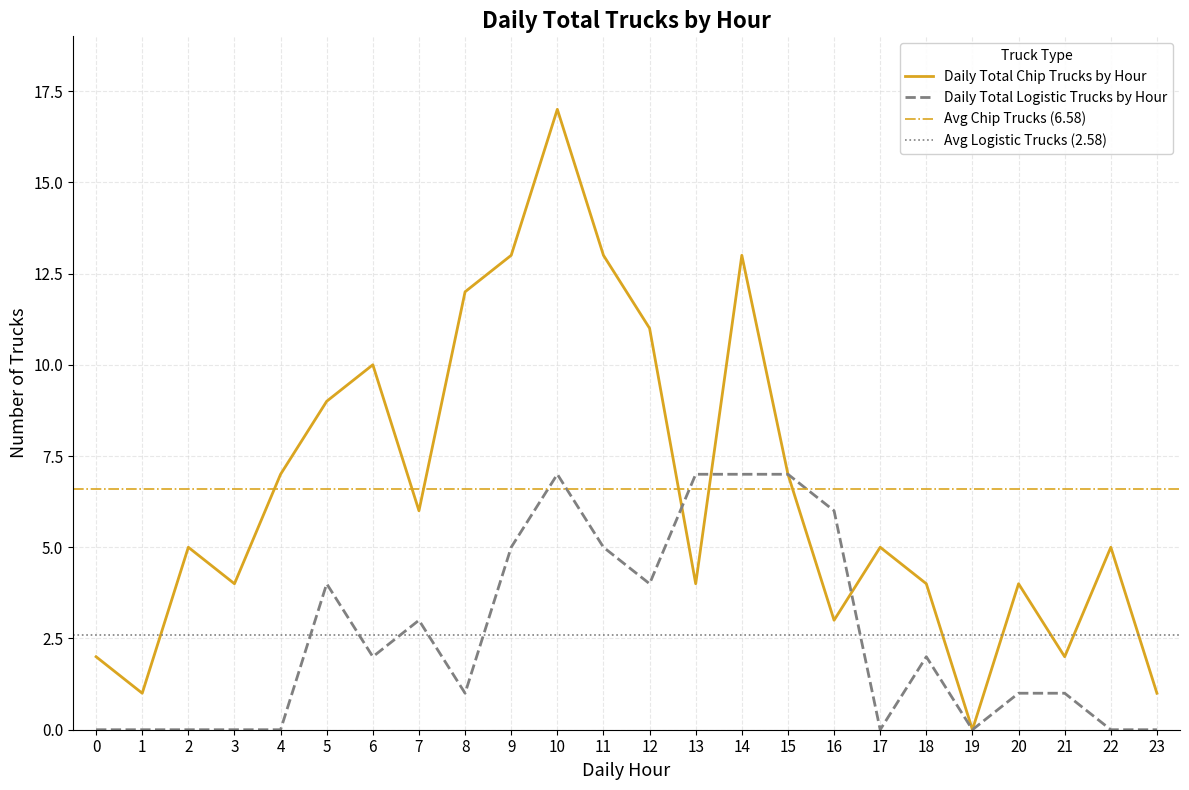

True or false: Daily Total Chip Trucks by Hour and Daily Total Logistic Trucks by Hour cross at least once.

True